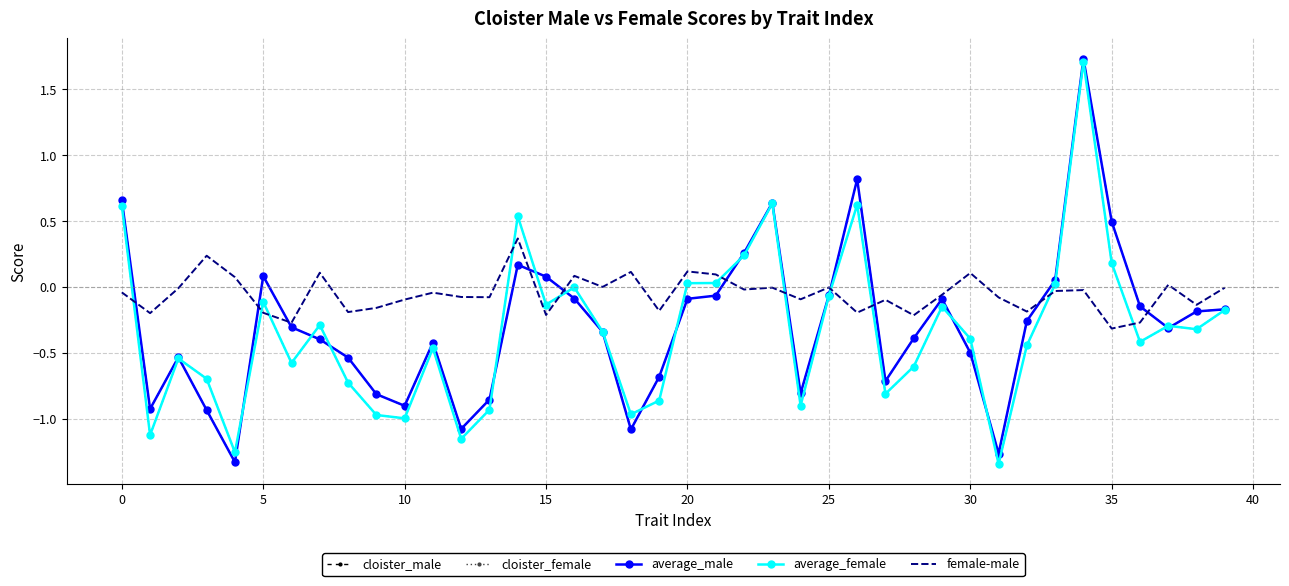

What is the maximum value shown in the chart?

1.7